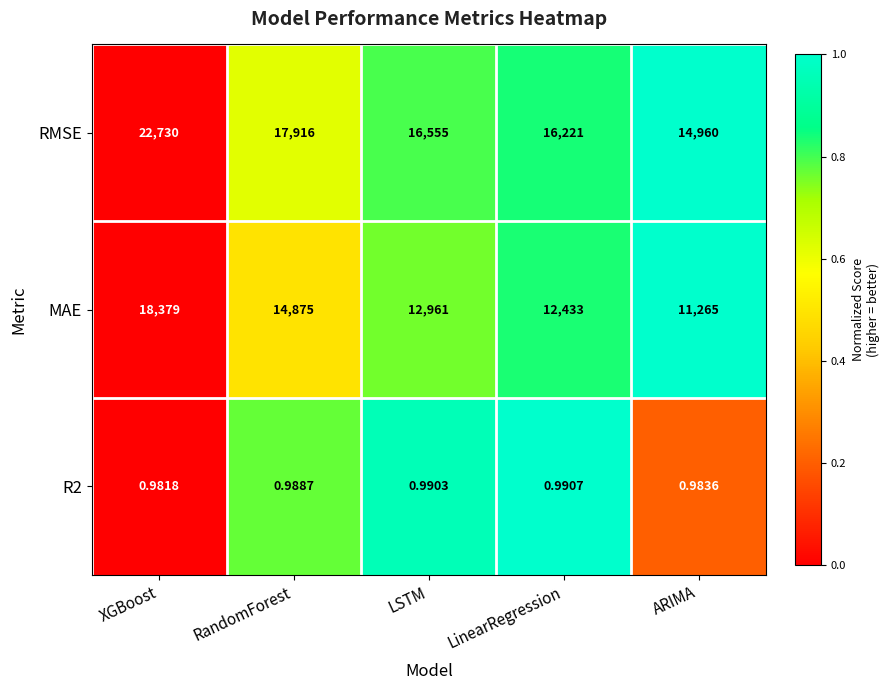

At which category does the chart reach its peak across all series?

XGBoost